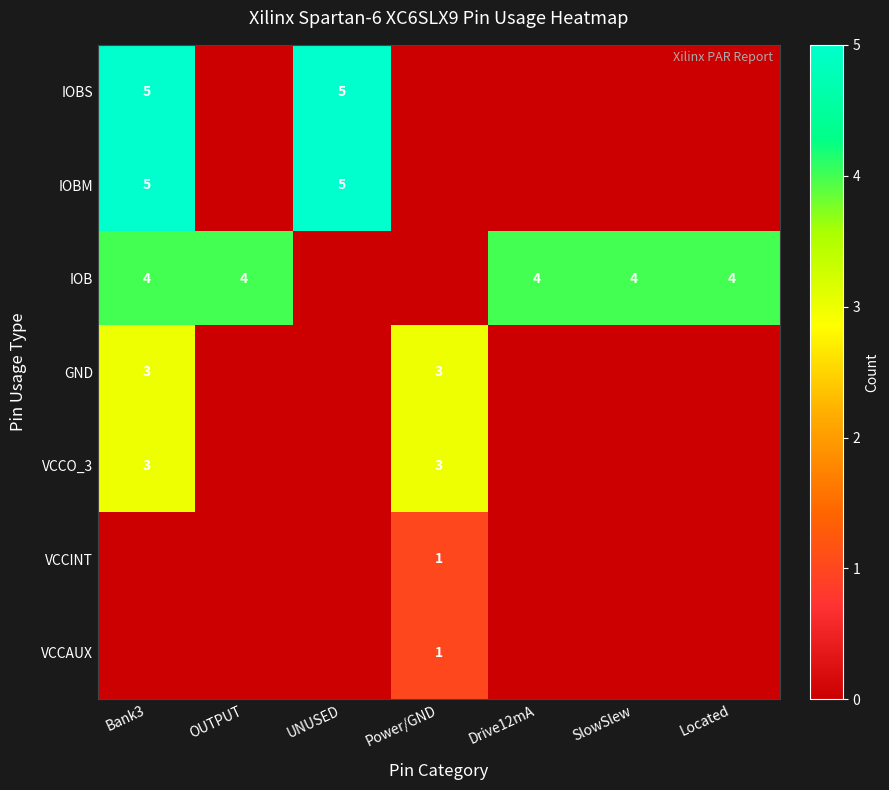

At which category is the sum across all series the highest?

Bank3